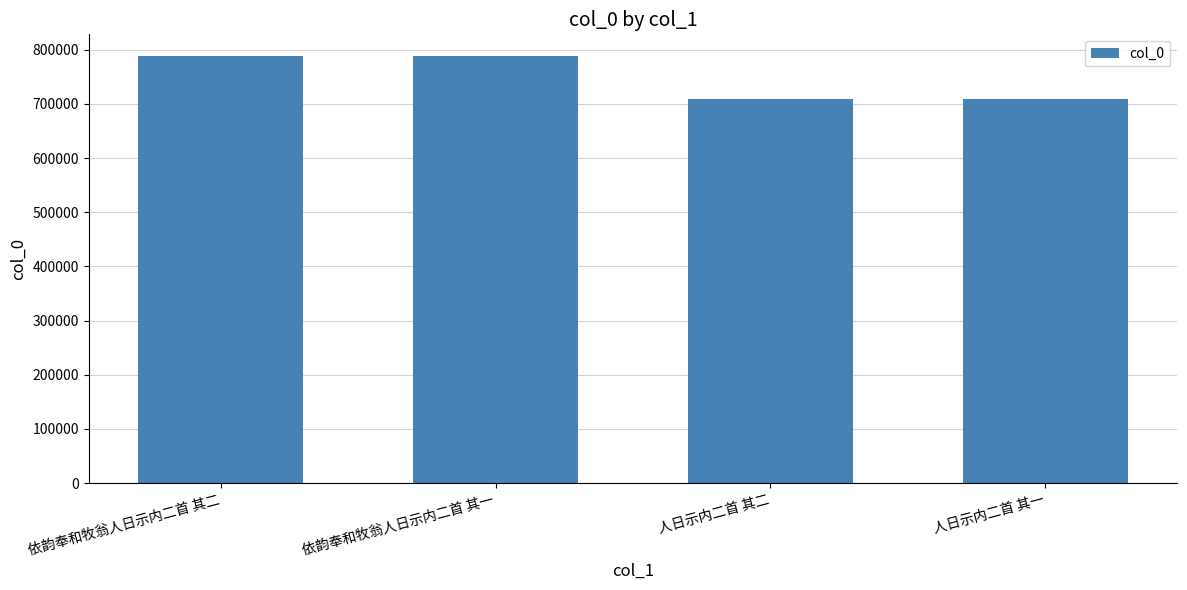

What position from the left is 人日示内二首 其一?

4